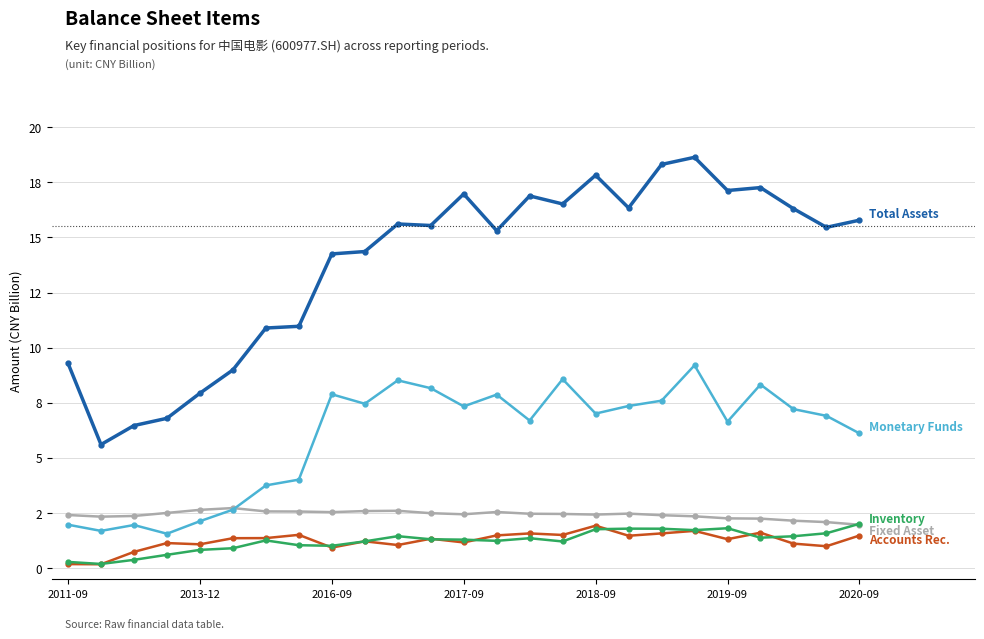

Reading left to right, extract all data points from this chart.

TOTAL_ASSETS: 9.3	5.6	6.5	6.8	7.9	9.0	10.9	11.0	14.3	14.4	15.6	15.5	17.0	15.3	16.9	16.5	17.8	16.3	18.3	18.6	17.1	17.3	16.3	15.5	15.8
FIXED_ASSET: 2.4	2.3	2.4	2.5	2.6	2.7	2.6	2.6	2.5	2.6	2.6	2.5	2.4	2.5	2.5	2.5	2.4	2.5	2.4	2.4	2.3	2.3	2.2	2.1	2.0
MONETARYFUNDS: 2.0	1.7	2.0	1.6	2.1	2.7	3.8	4.0	7.9	7.5	8.5	8.2	7.3	7.9	6.7	8.6	7.0	7.4	7.6	9.2	6.6	8.3	7.2	6.9	6.1
ACCOUNTS_RECE: 0.2	0.2	0.7	1.1	1.1	1.4	1.4	1.5	0.9	1.2	1.1	1.3	1.2	1.5	1.6	1.5	1.9	1.5	1.6	1.7	1.3	1.6	1.1	1.0	1.5
INVENTORY: 0.3	0.2	0.4	0.6	0.8	0.9	1.3	1.0	1.0	1.2	1.5	1.3	1.3	1.2	1.4	1.2	1.8	1.8	1.8	1.7	1.8	1.4	1.5	1.6	2.0